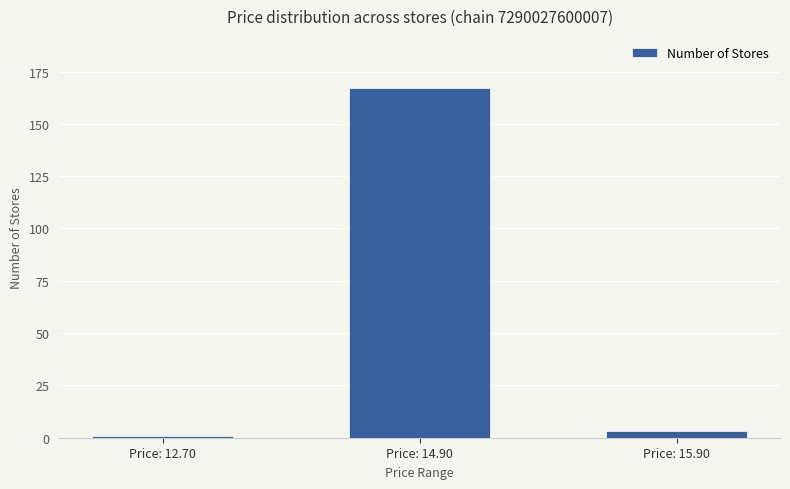

The chart shows a value of 45 at Price: 14.90. True or false?

False